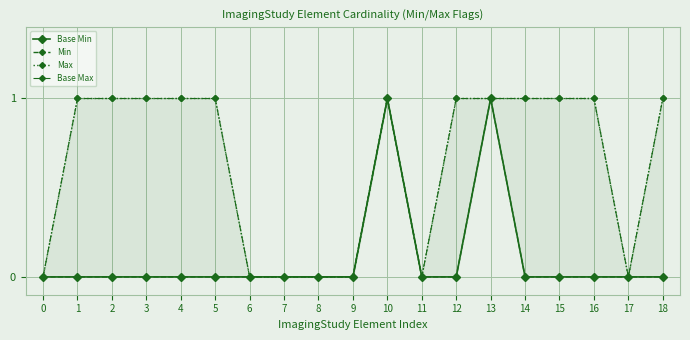

How many lines are shown in the chart?

4